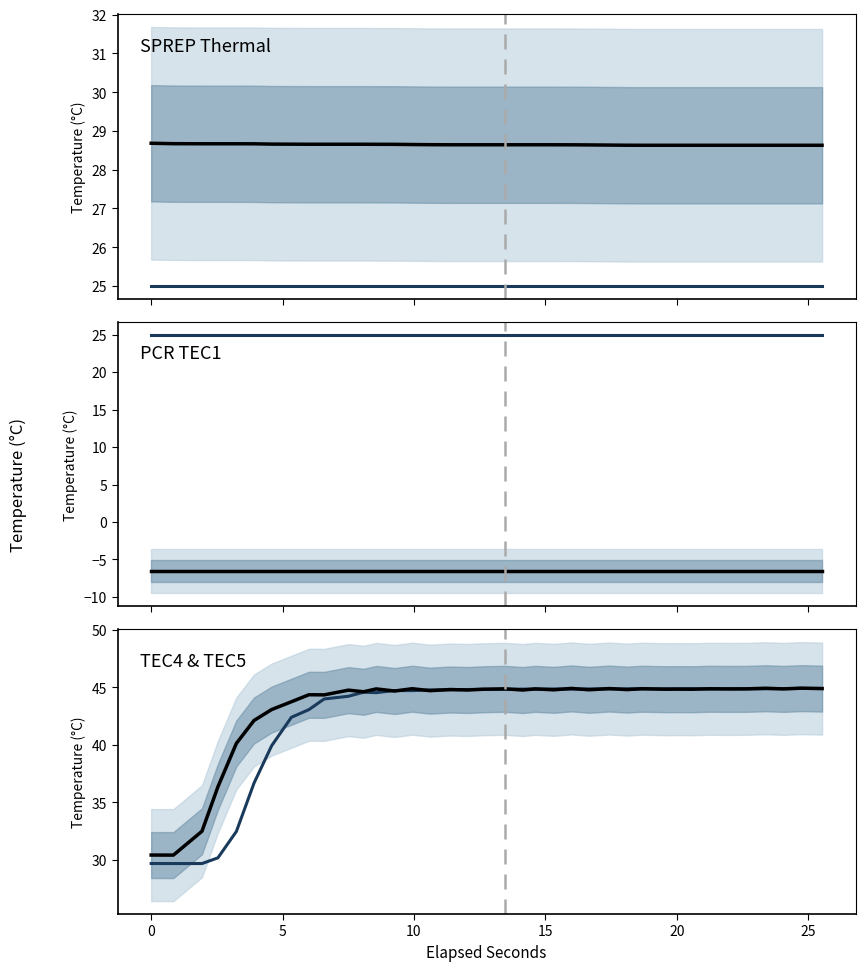

Reading right to left, extract all data points from this chart.

Setpoint: 44.9	44.9	44.9	44.9	44.9	44.9	44.9	44.9	44.9	44.9	44.9	44.9	44.9	44.9	44.8	44.8	44.8	44.8	44.8	44.8	44.8	44.8	44.8	44.7	44.7	44.5	44.6	44.2	44.0	43.1	42.4	39.9	36.7	32.4	30.2	29.7	29.7	29.7
SPREP Thermal: 28.6	28.6	28.6	28.6	28.6	28.6	28.6	28.6	28.6	28.6	28.6	28.6	28.6	28.6	28.6	28.6	28.6	28.6	28.6	28.6	28.6	28.6	28.6	28.6	28.7	28.7	28.7	28.7	28.7	28.7	28.7	28.7	28.7	28.7	28.7	28.7	28.7	28.7
PCR TEC1: -6.5	-6.5	-6.5	-6.5	-6.5	-6.5	-6.5	-6.5	-6.5	-6.5	-6.5	-6.5	-6.5	-6.5	-6.5	-6.5	-6.5	-6.5	-6.5	-6.5	-6.5	-6.5	-6.5	-6.5	-6.5	-6.5	-6.5	-6.5	-6.5	-6.5	-6.5	-6.5	-6.5	-6.5	-6.5	-6.5	-6.5	-6.5
TEC4 & TEC5: 44.9	44.9	44.9	44.9	44.9	44.8	44.9	44.8	44.8	44.8	44.9	44.8	44.9	44.8	44.9	44.8	44.9	44.8	44.9	44.8	44.8	44.8	44.7	44.9	44.7	44.9	44.6	44.7	44.3	44.3	43.7	43.1	42.1	40.1	36.3	32.5	30.4	30.4